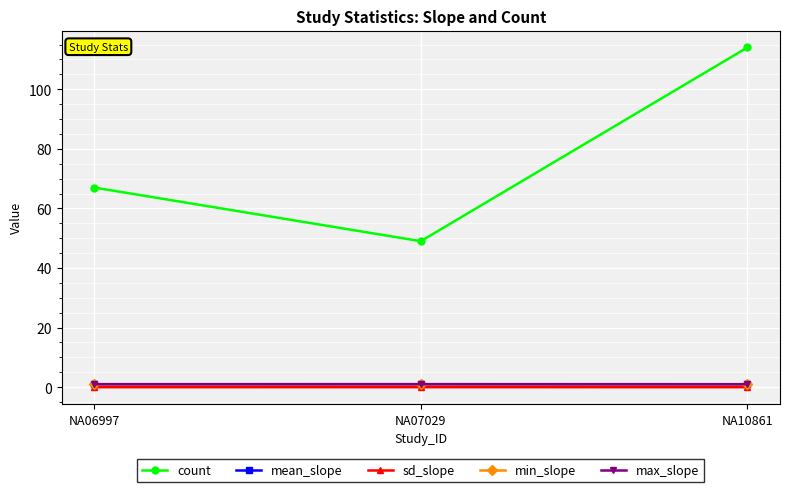

At how many categories does at least one series exceed 66?

2